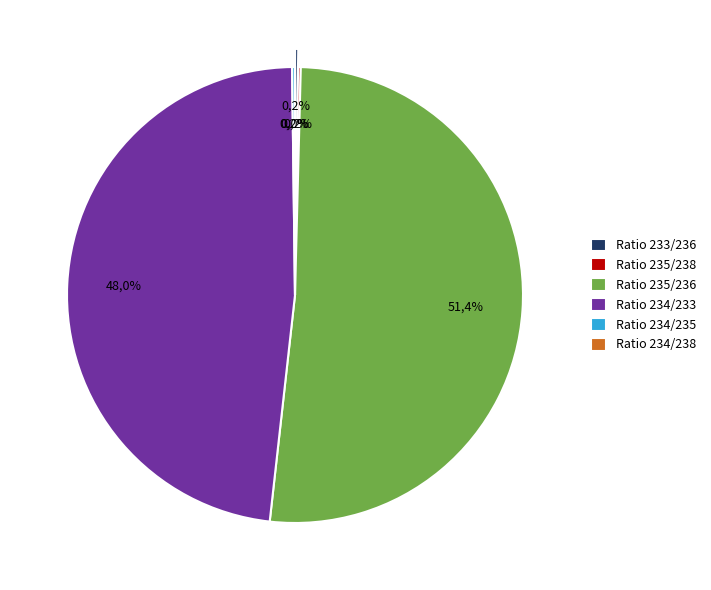

Which category has the smallest portion of the pie?

Ratio 234/238